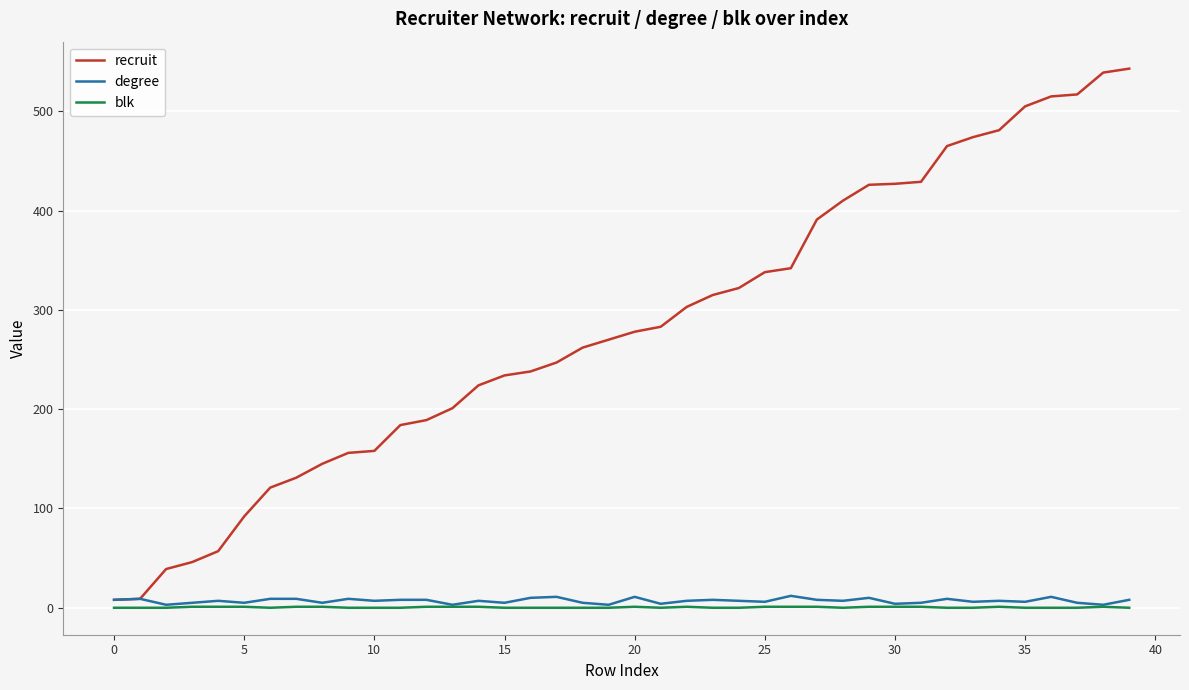

What is the greatest value displayed?

543